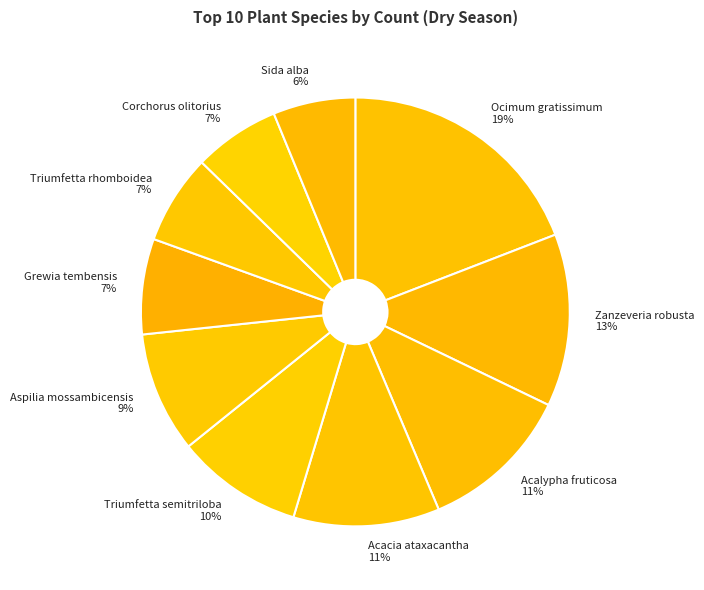

Which has a higher value, Corchorus olitorius or Triumfetta semitriloba?

Triumfetta semitriloba